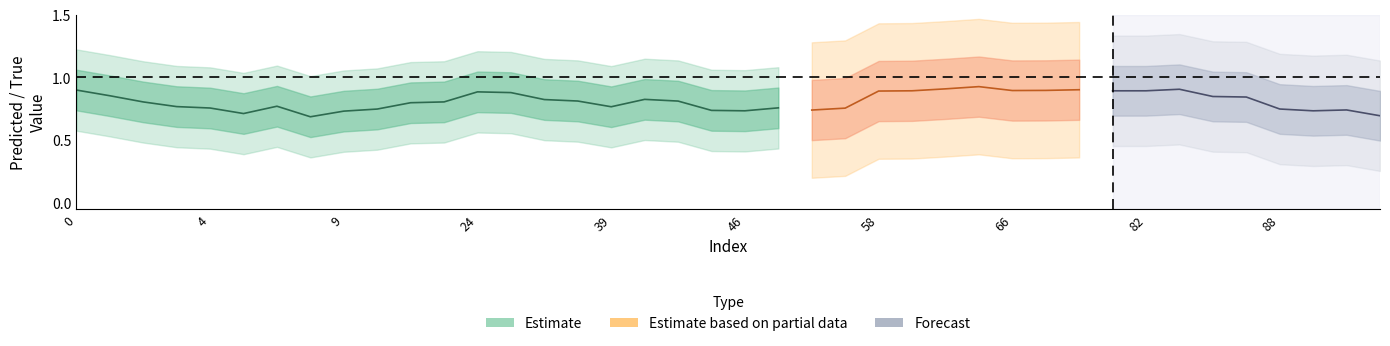

What is the minimum value for y_pred?

0.2